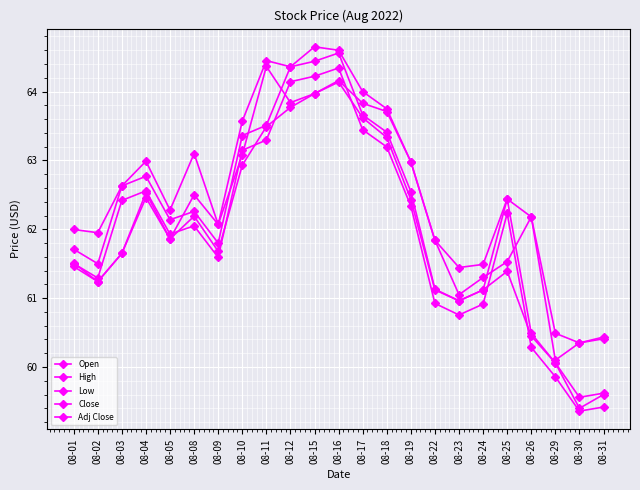

Reading left to right, what are all the values shown in this chart?

Open: 61.5	61.2	61.6	62.5	61.9	62.5	62.1	63.1	64.4	63.8	64.0	64.2	63.8	63.7	63.0	61.8	61.0	61.3	61.5	62.2	60.1	60.4	60.4
High: 62.0	62.0	62.6	63.0	62.3	63.1	62.1	63.6	64.5	64.4	64.7	64.6	64.0	63.8	63.0	61.8	61.4	61.5	62.4	62.2	60.5	60.4	60.4
Low: 61.5	61.2	61.6	62.5	61.9	62.2	61.7	62.9	63.5	63.8	64.0	64.1	63.6	63.3	62.4	61.1	61.0	61.1	61.4	60.5	60.1	59.4	59.6
Close: 61.7	61.5	62.6	62.8	62.1	62.3	61.8	63.4	63.5	64.4	64.4	64.6	63.7	63.4	62.5	61.1	61.0	61.1	62.4	60.5	60.1	59.6	59.6
Adj Close: 61.5	61.3	62.4	62.6	61.9	62.1	61.6	63.1	63.3	64.1	64.2	64.3	63.4	63.2	62.3	60.9	60.8	60.9	62.2	60.3	59.9	59.4	59.4